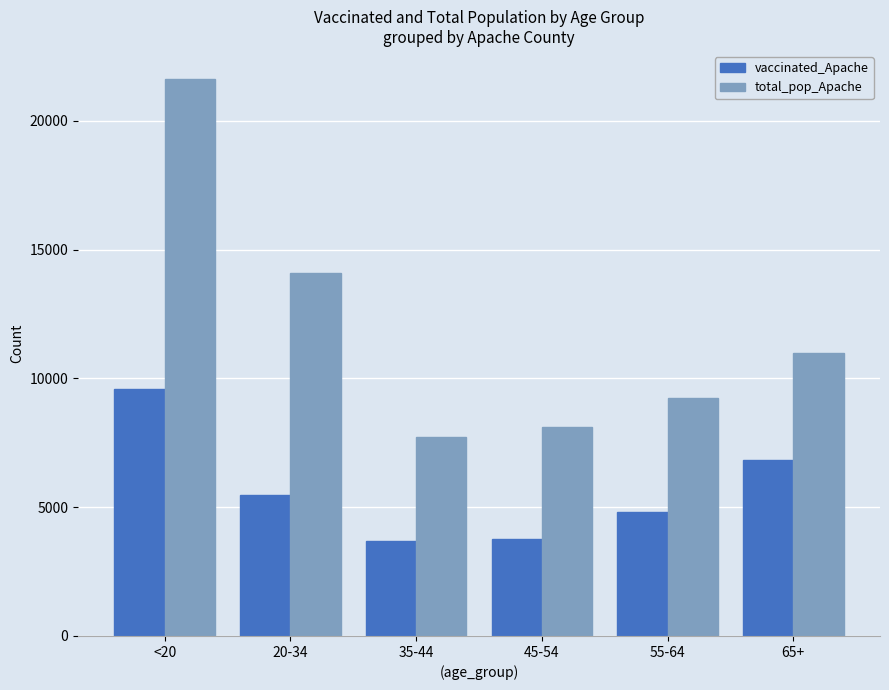

What is the average value of the vaccinated_Apache series?

5698